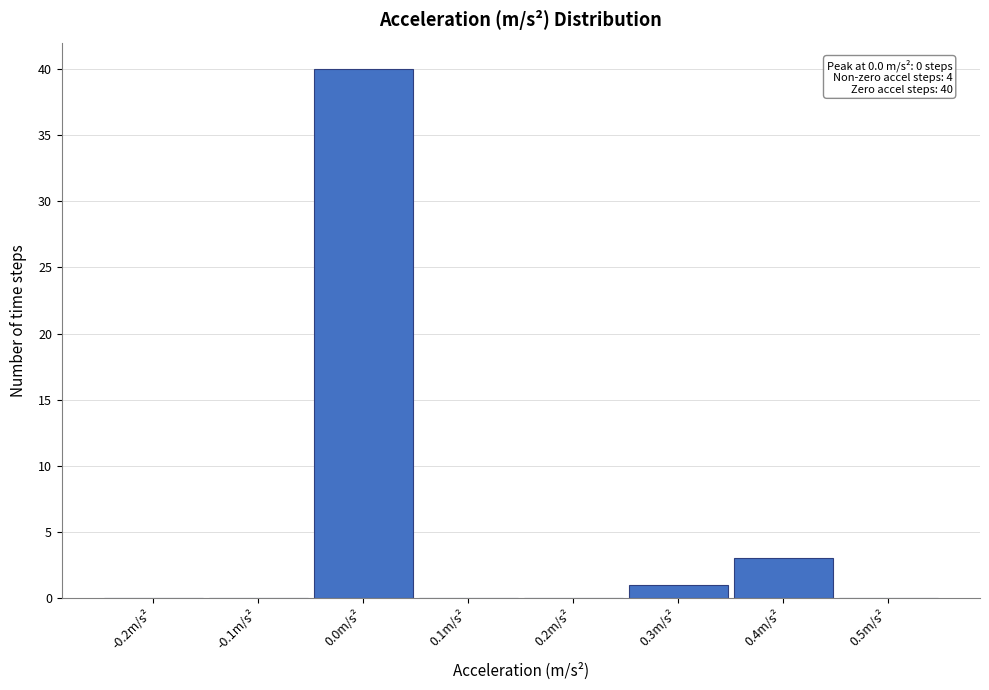

Over which range of the x-axis is the bar tallest?

-0.05 to 0.05